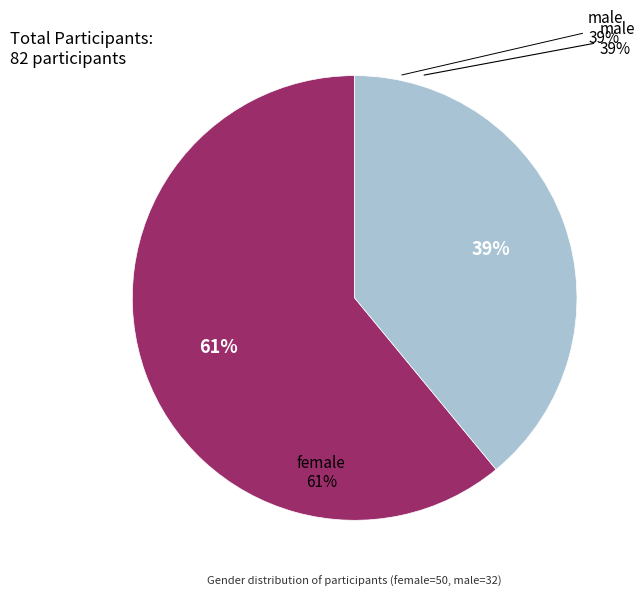

What is the ratio of the value at female to the value at male?

1.6